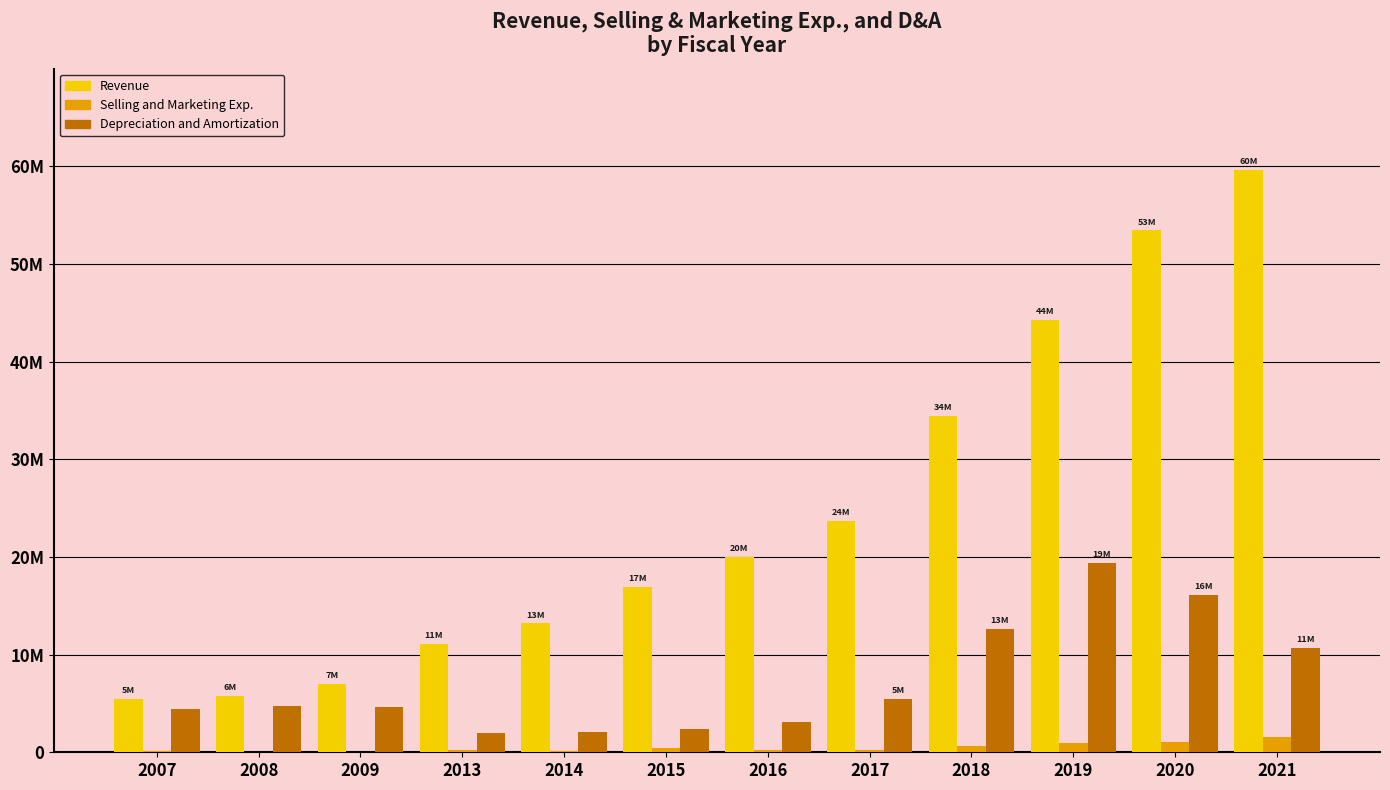

At which category is the sum across all series the highest?

2021